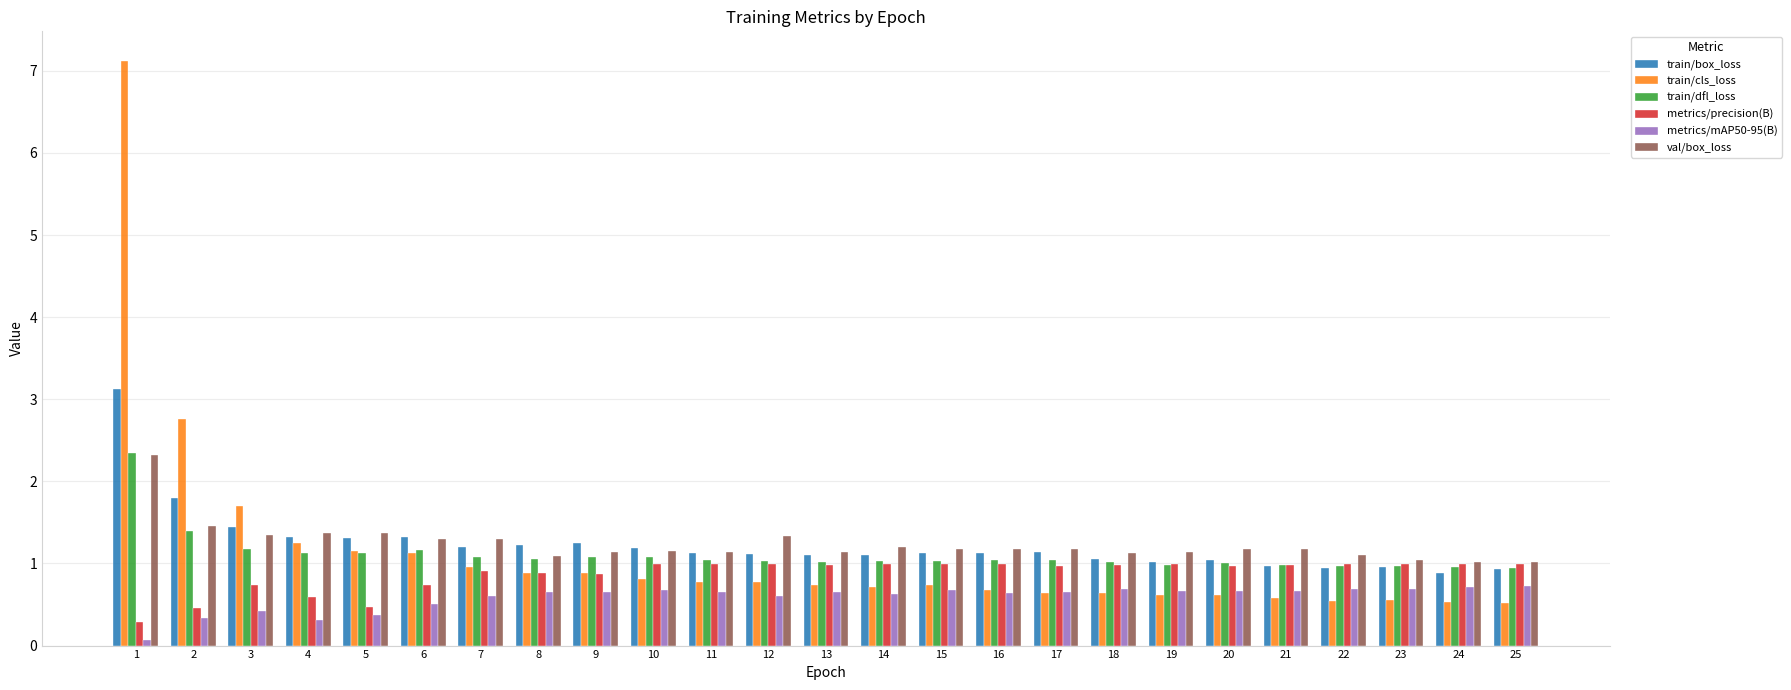

Is it true that metrics/mAP50-95(B) equals 0.7 at 22?

True